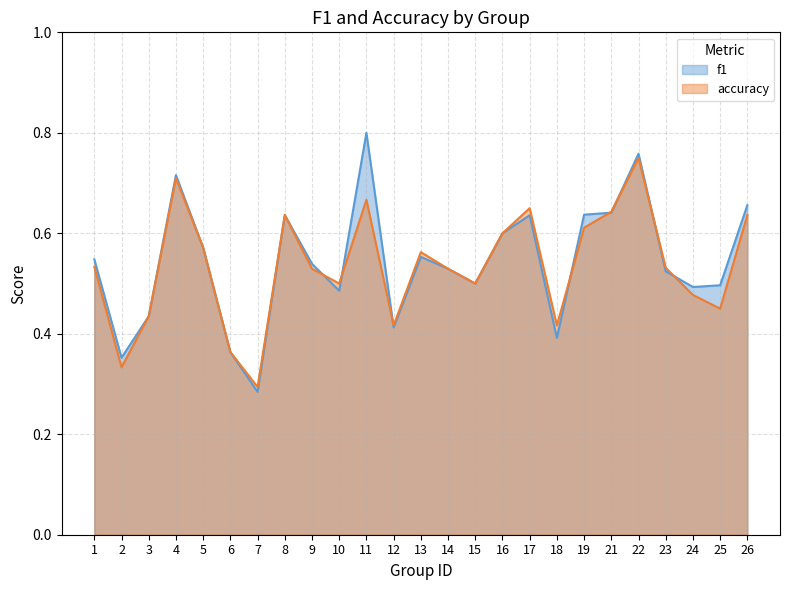

Is the value of accuracy at 1 greater than the value of f1 at 23?

Yes